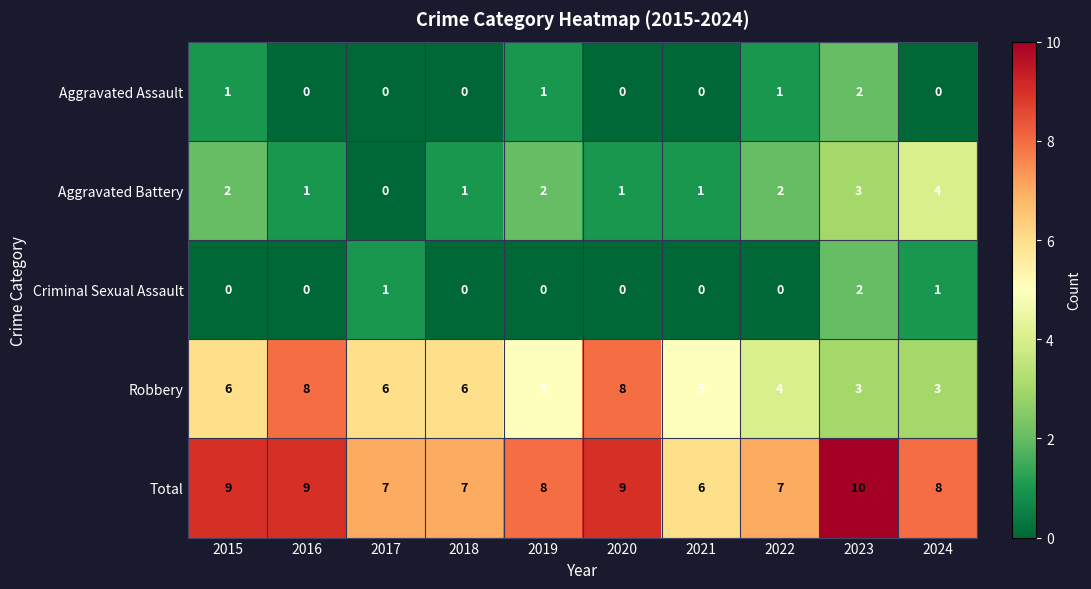

What is the difference between the maximum and second lowest values in the Robbery series?

5